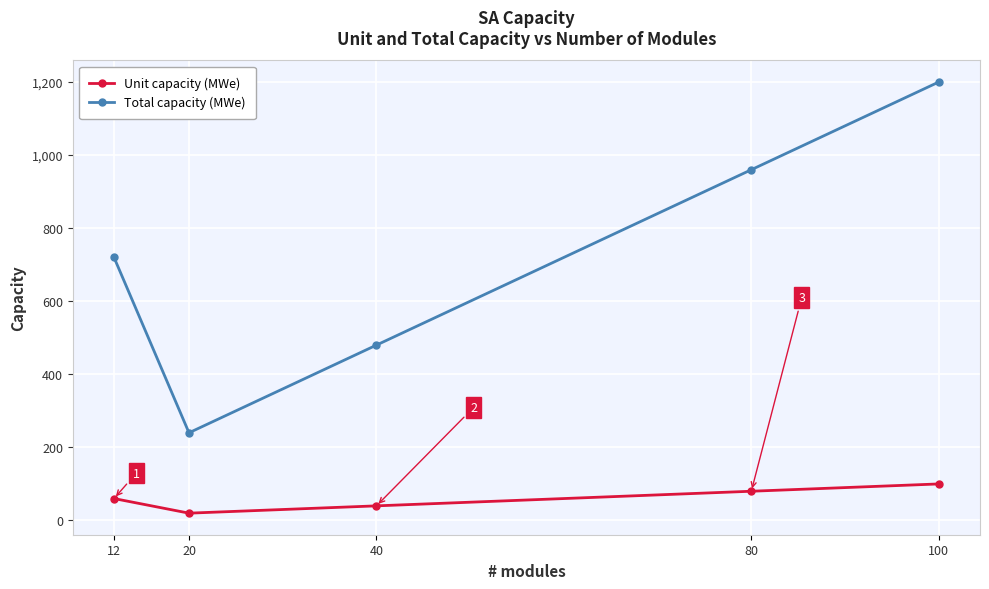

Is this an area chart (filled region under the line)?

No